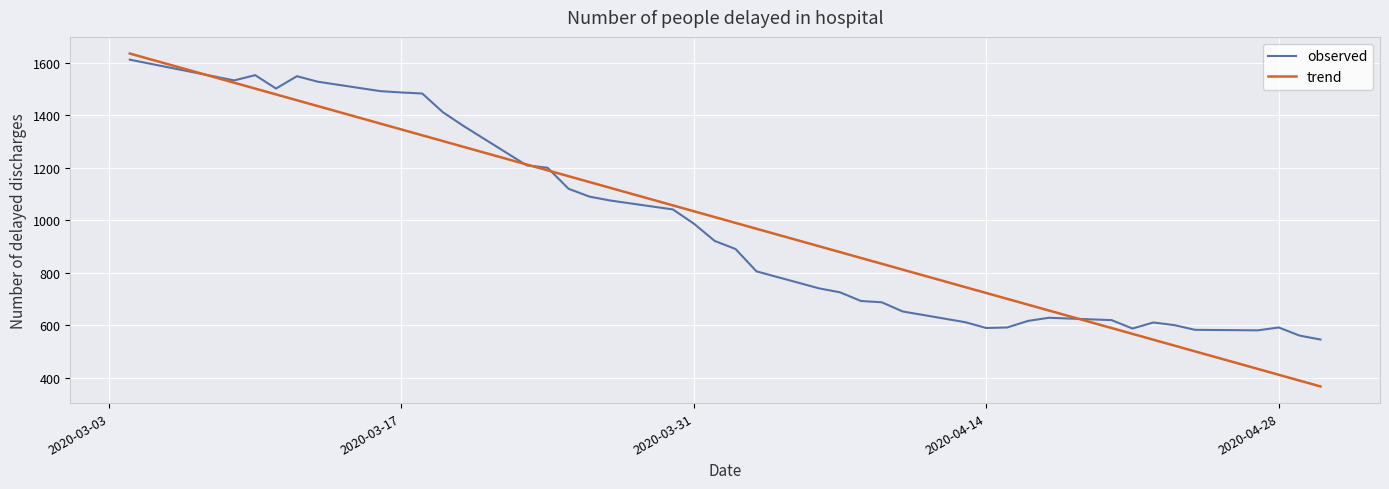

Which series has the largest range (max minus min)?

trend